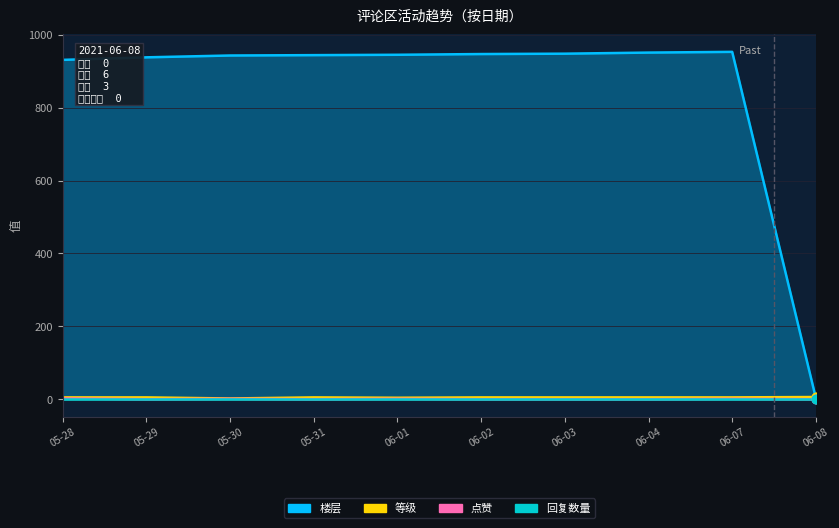

At how many categories does at least one series exceed 281?

9